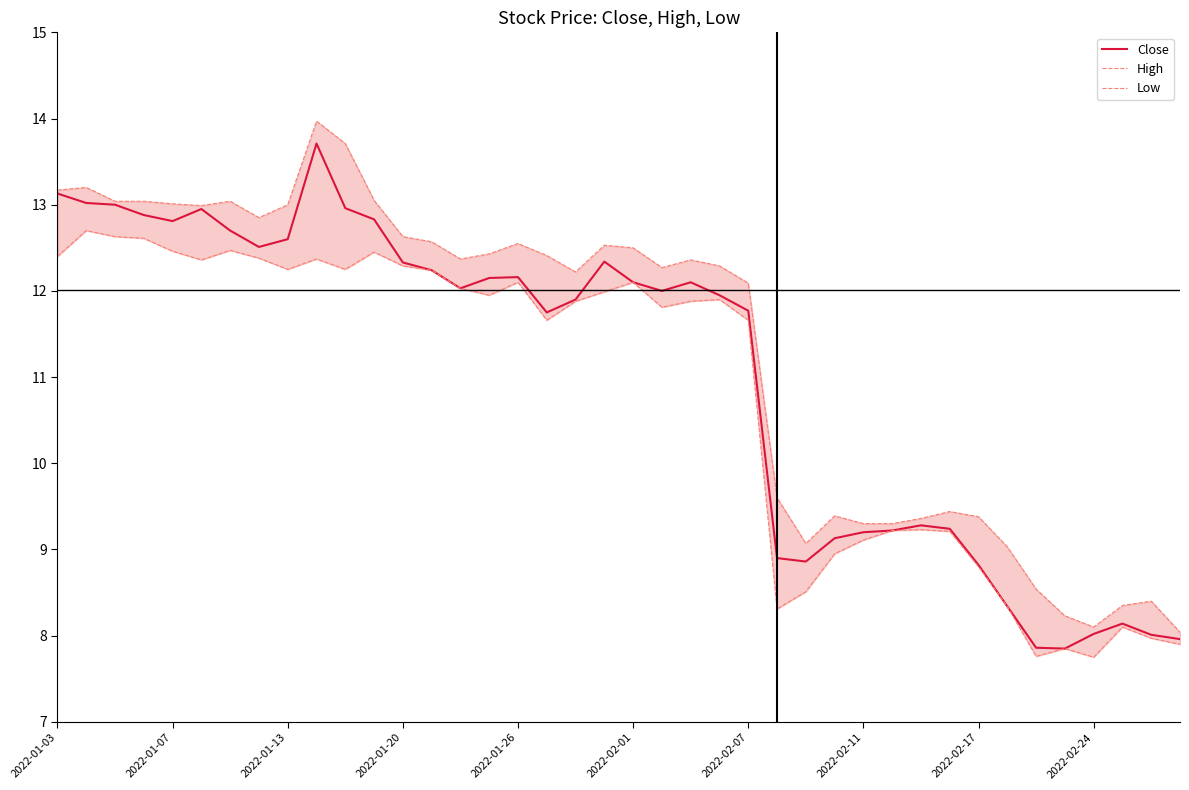

How many series are shown in this chart?

3